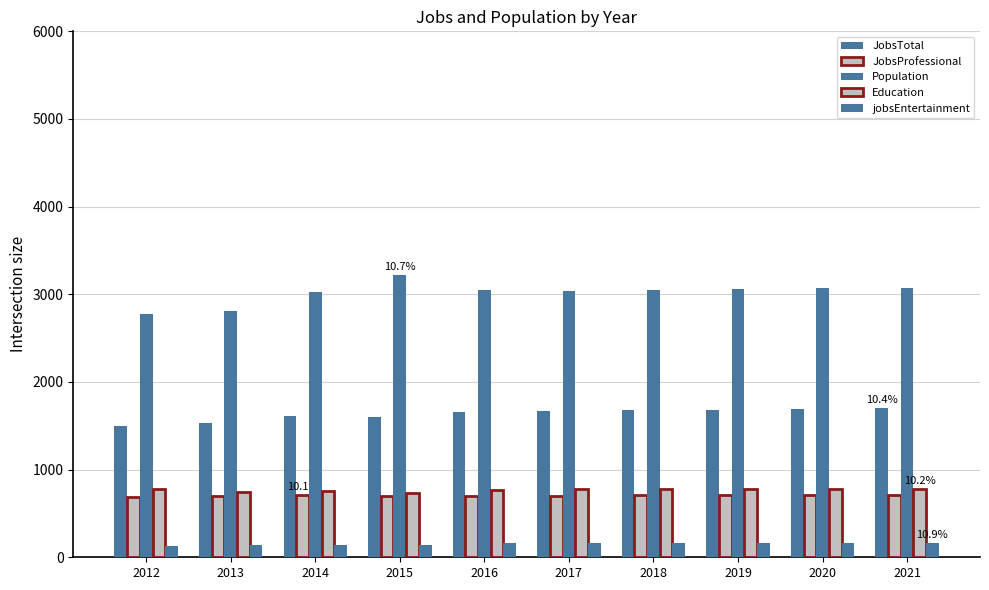

Count the number of categories in the chart.

10